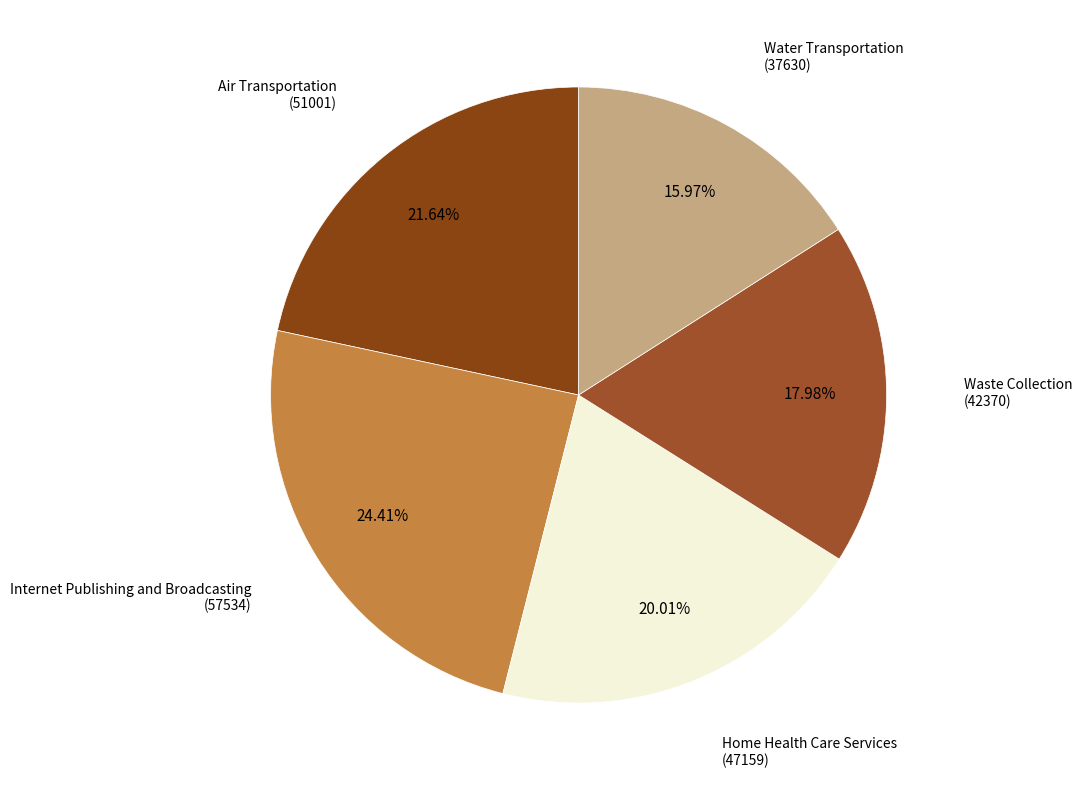

Rank the categories by value from highest to lowest.

Internet Publishing and Broadcasting (57534), Air Transportation (51001), Home Health Care Services (47159), Waste Collection (42370), Water Transportation (37630)